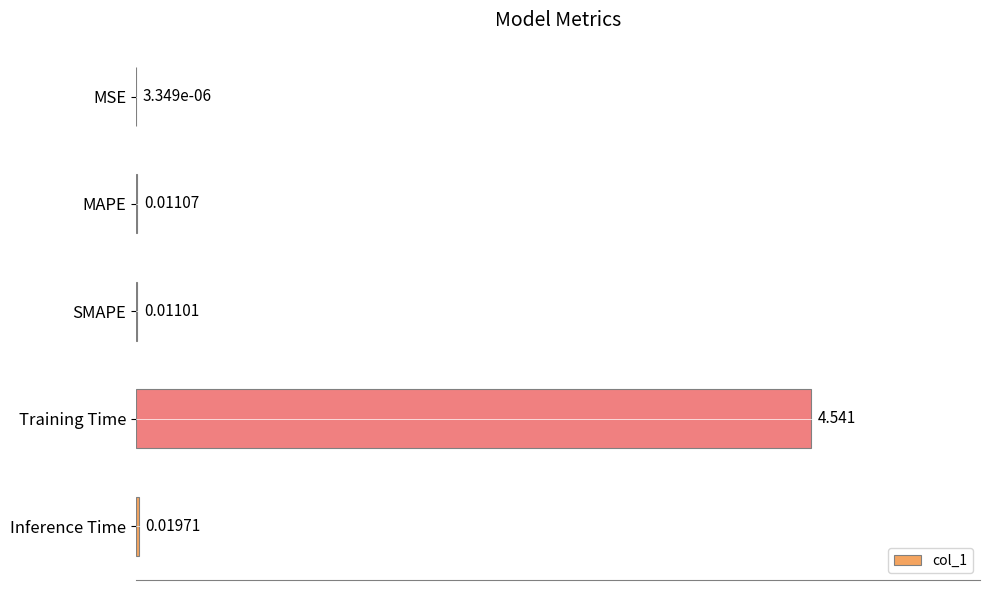

Which has a higher value, SMAPE or Inference Time?

Inference Time